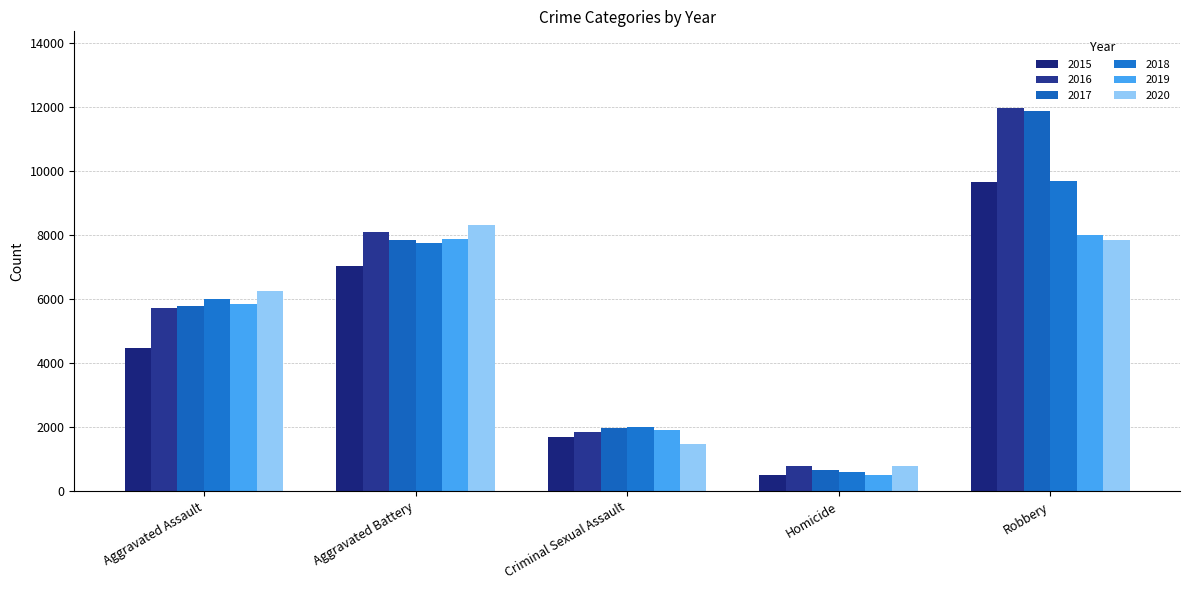

What is the average value of the 2019 series?

4819